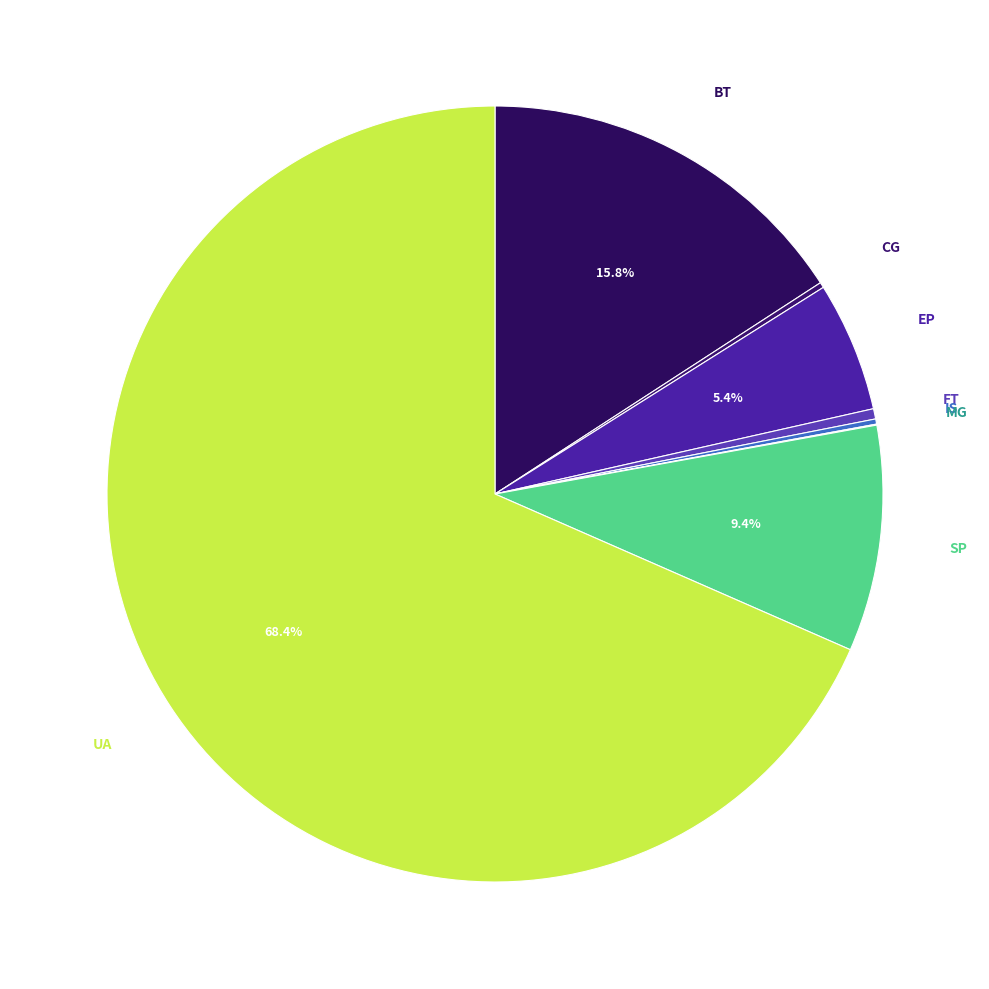

Is there any slice that represents more than half of the pie?

Yes